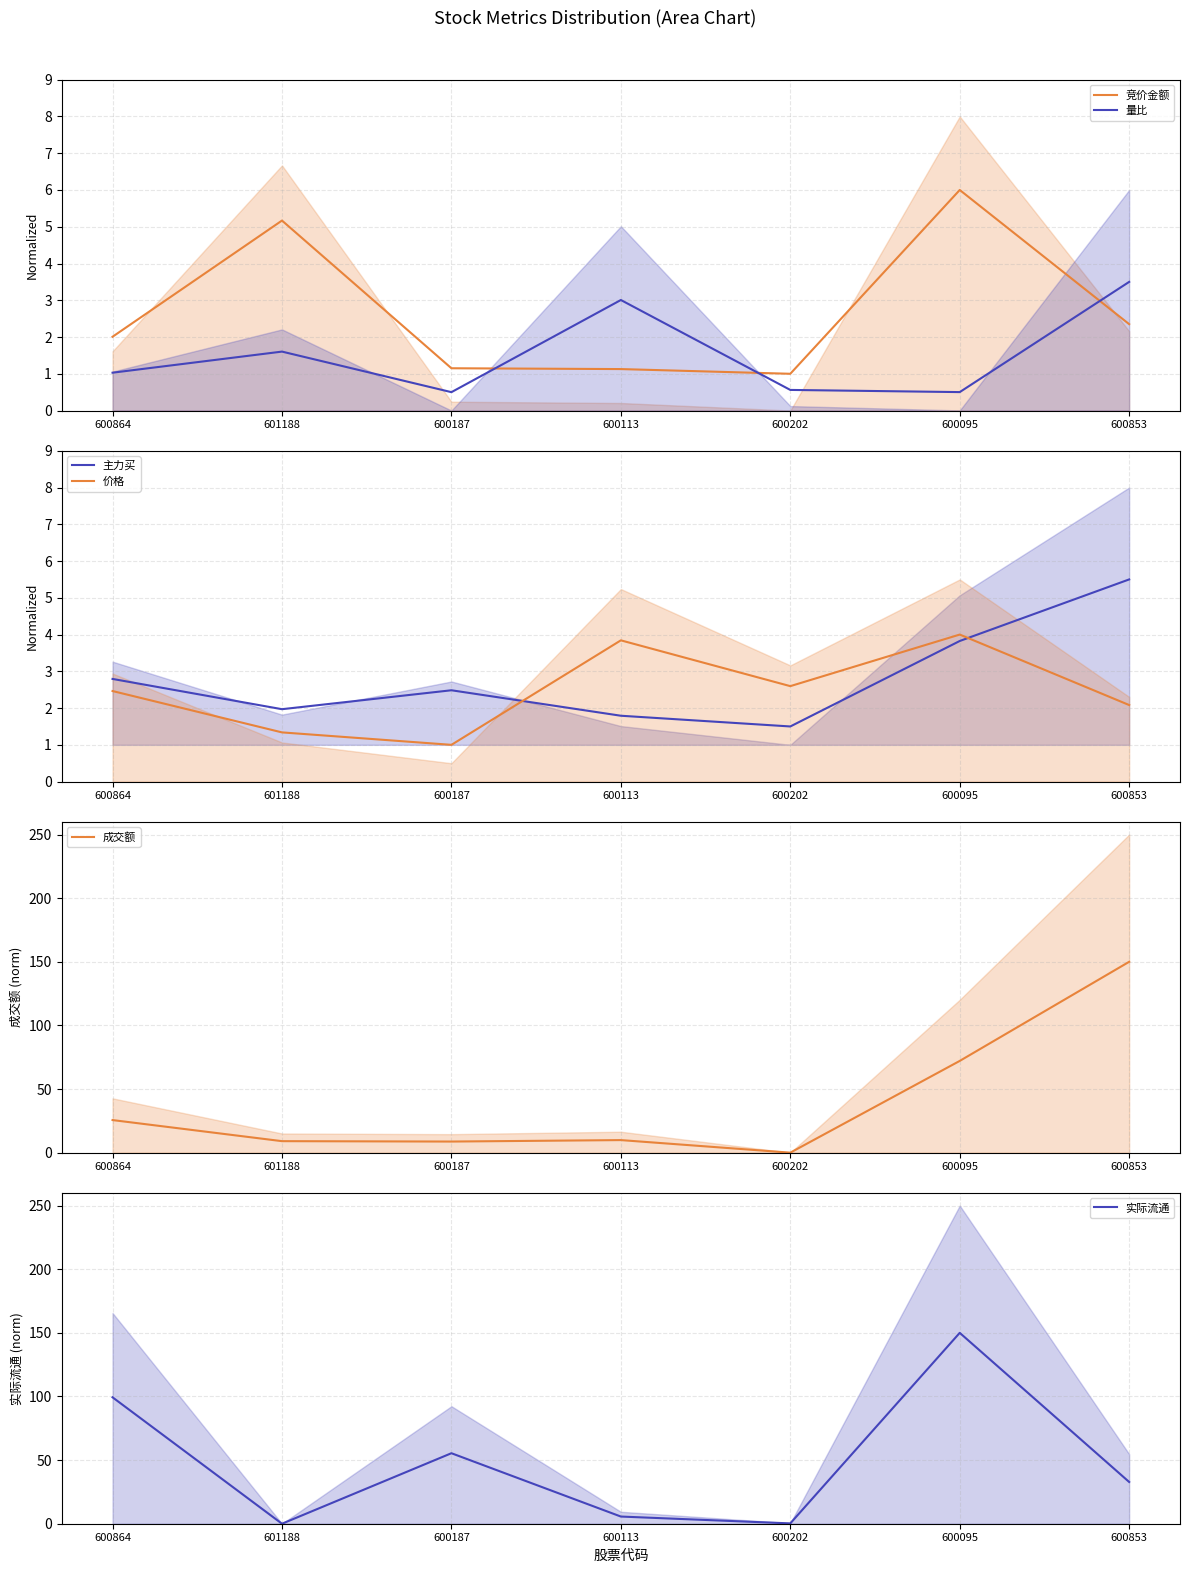

Where is the first local maximum for 价格?

600113